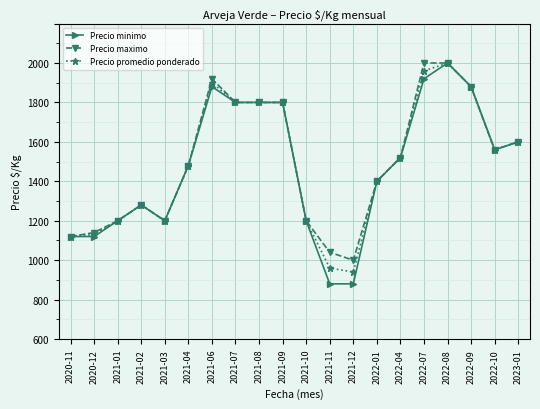

What is the label of the 2nd point from the left?

2020-12